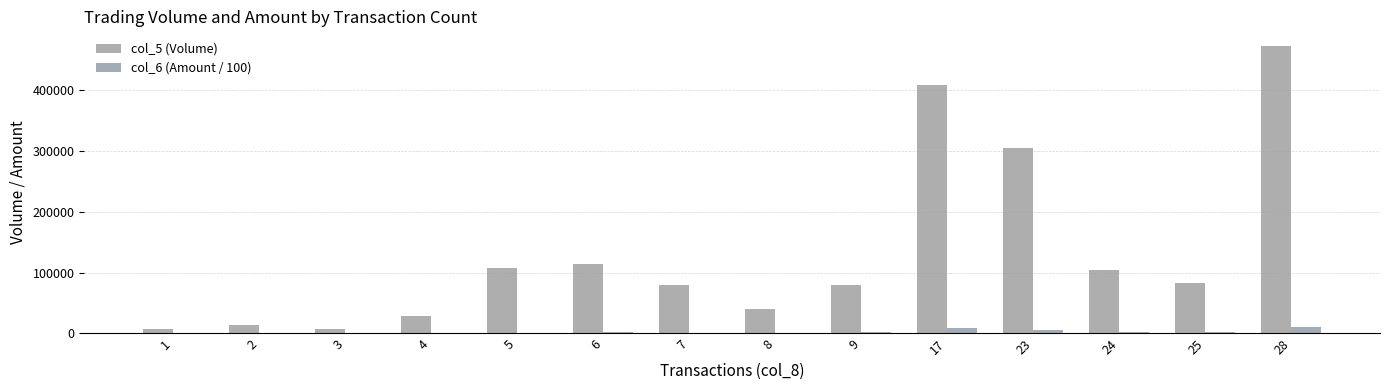

What is the approximate value of col_5 (Volume) at 4?

29000.0